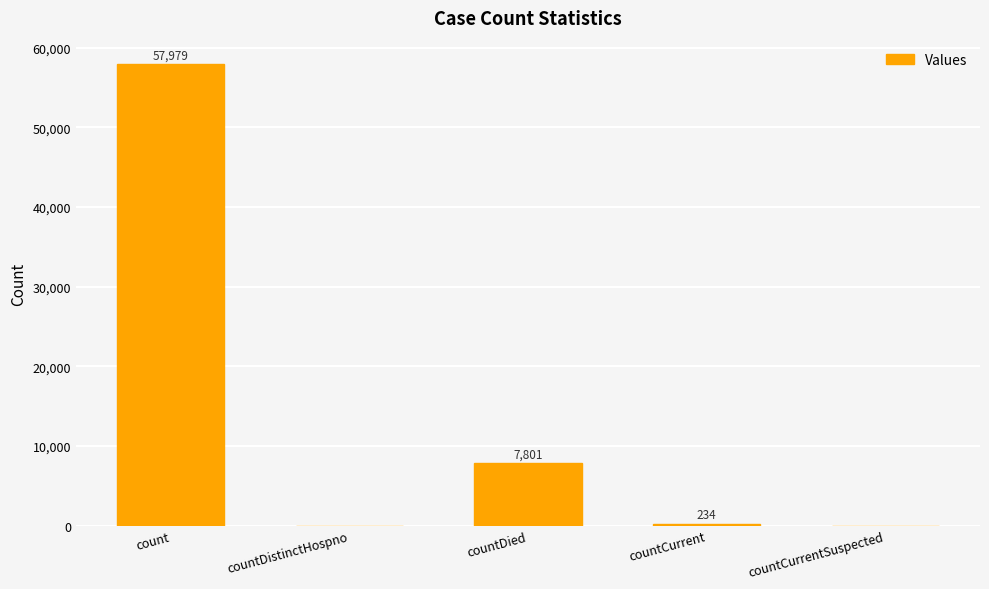

Is it true that the value at count is 57979?

True